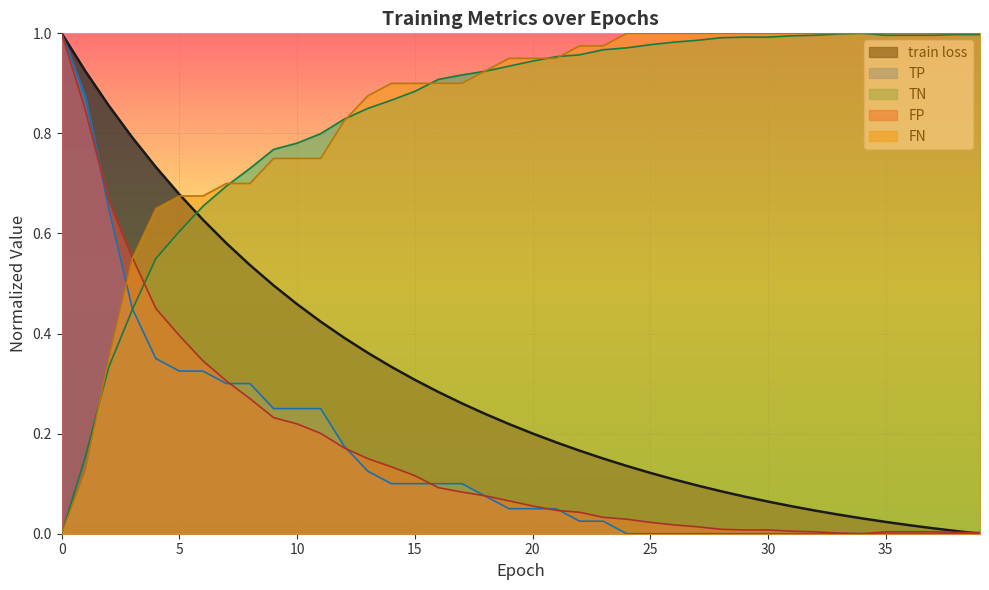

Where do FN and TP first cross each other?

2 and 3